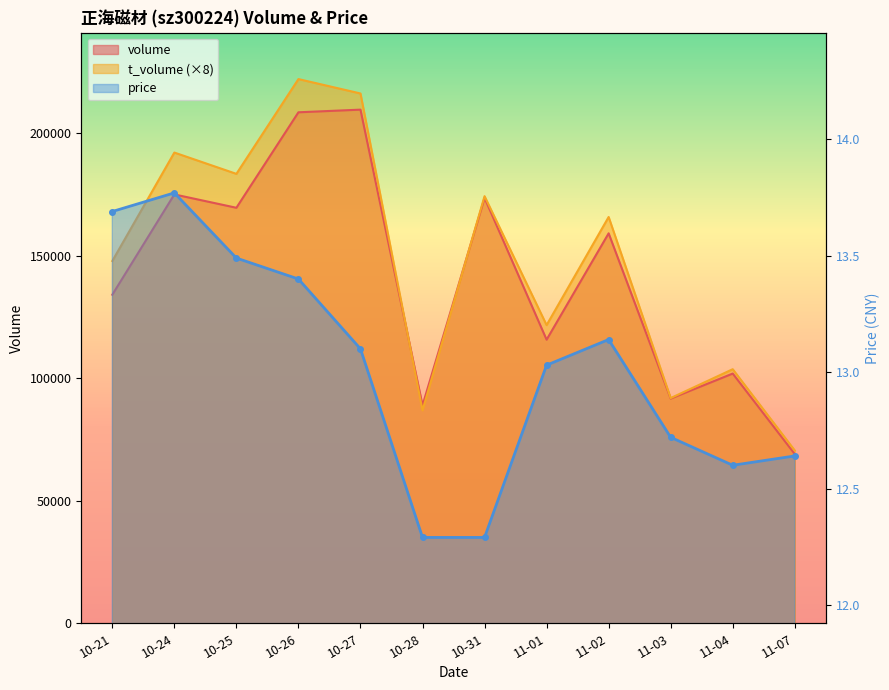

Reading left to right, transcribe all the data shown in this chart.

volume: 10-21=134122.0	10-24=175079.0	10-25=169626.0	10-26=208605.0	10-27=209686.0	10-28=88964.0	10-31=173660.0	11-01=115775.0	11-02=159197.0	11-03=91734.0	11-04=101945.0	11-07=69072.0
t_volume: 10-21=147888.0	10-24=192168.0	10-25=183472.0	10-26=222160.0	10-27=216288.0	10-28=86920.0	10-31=174360.0	11-01=121728.0	11-02=165864.0	11-03=91936.0	11-04=103720.0	11-07=70544.0
price: 10-21=13.7	10-24=13.8	10-25=13.5	10-26=13.4	10-27=13.1	10-28=12.3	10-31=12.3	11-01=13.0	11-02=13.1	11-03=12.7	11-04=12.6	11-07=12.6